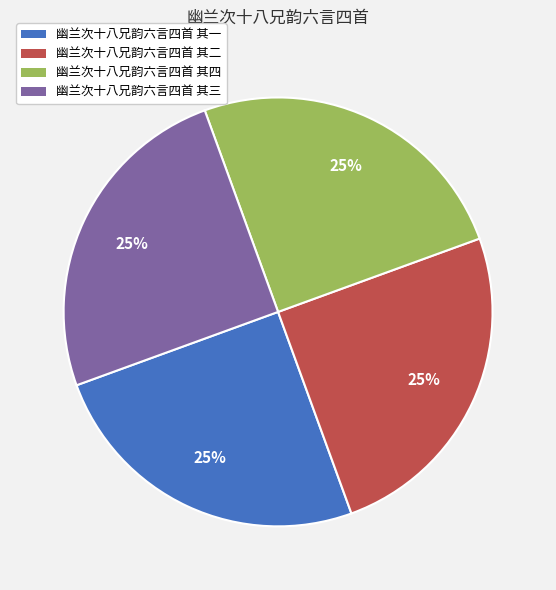

What is the ratio of the value at 幽兰次十八兄韵六言四首 其一 to the value at 幽兰次十八兄韵六言四首 其三?

1.0